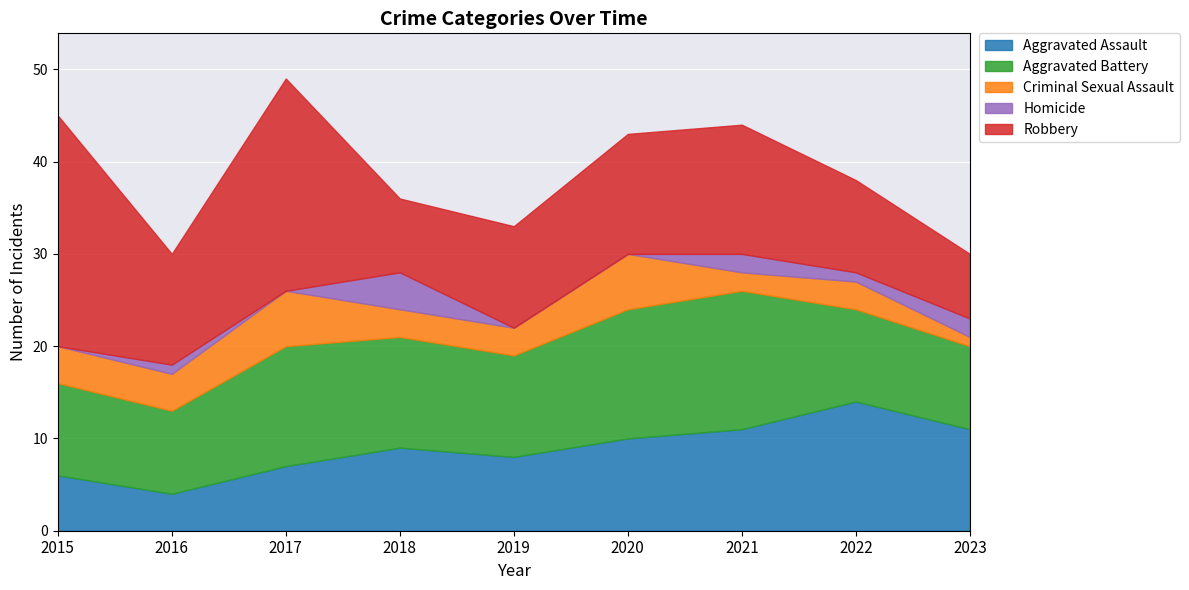

Which series has the largest total across all categories?

Robbery